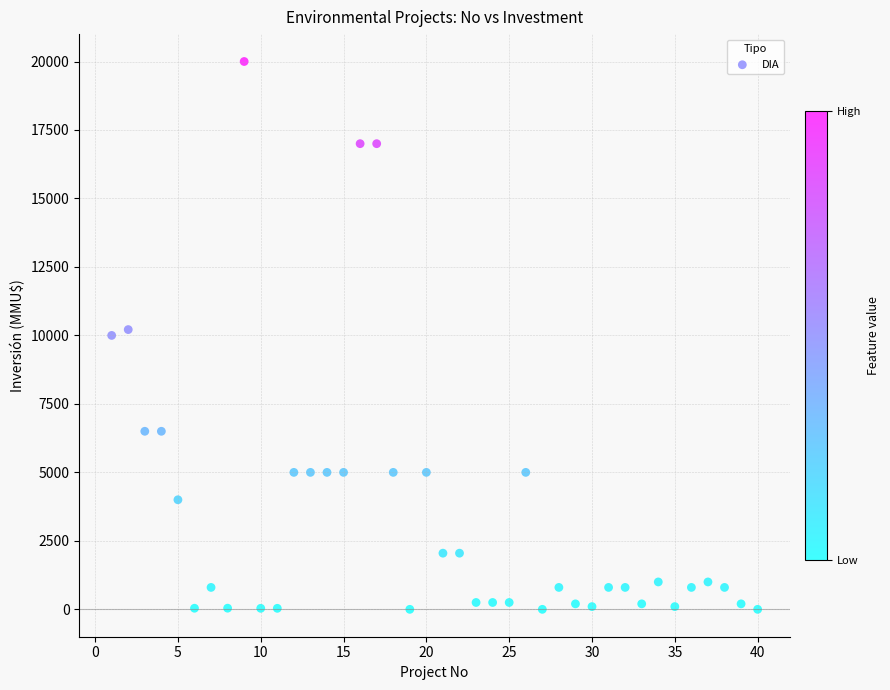

What is the range of Y values (max minus min)?

20000